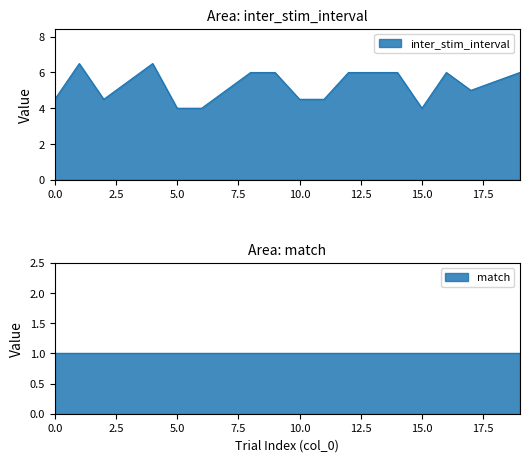

True or false: the data shows 6.5 at 1.

True